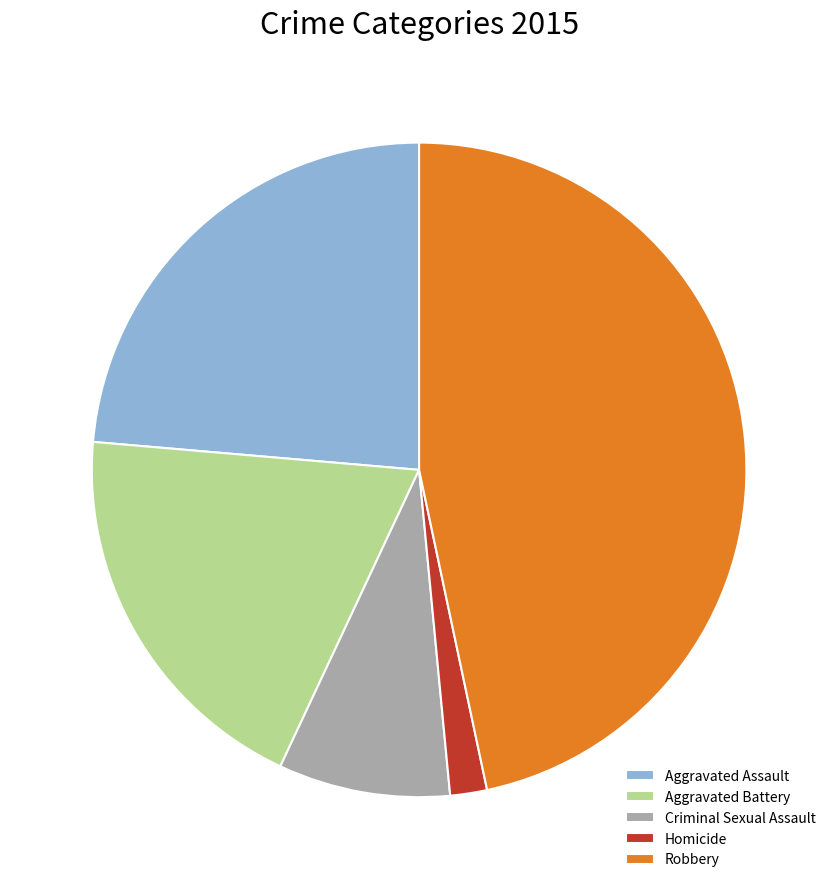

Which has a higher value, Aggravated Assault or Homicide?

Aggravated Assault